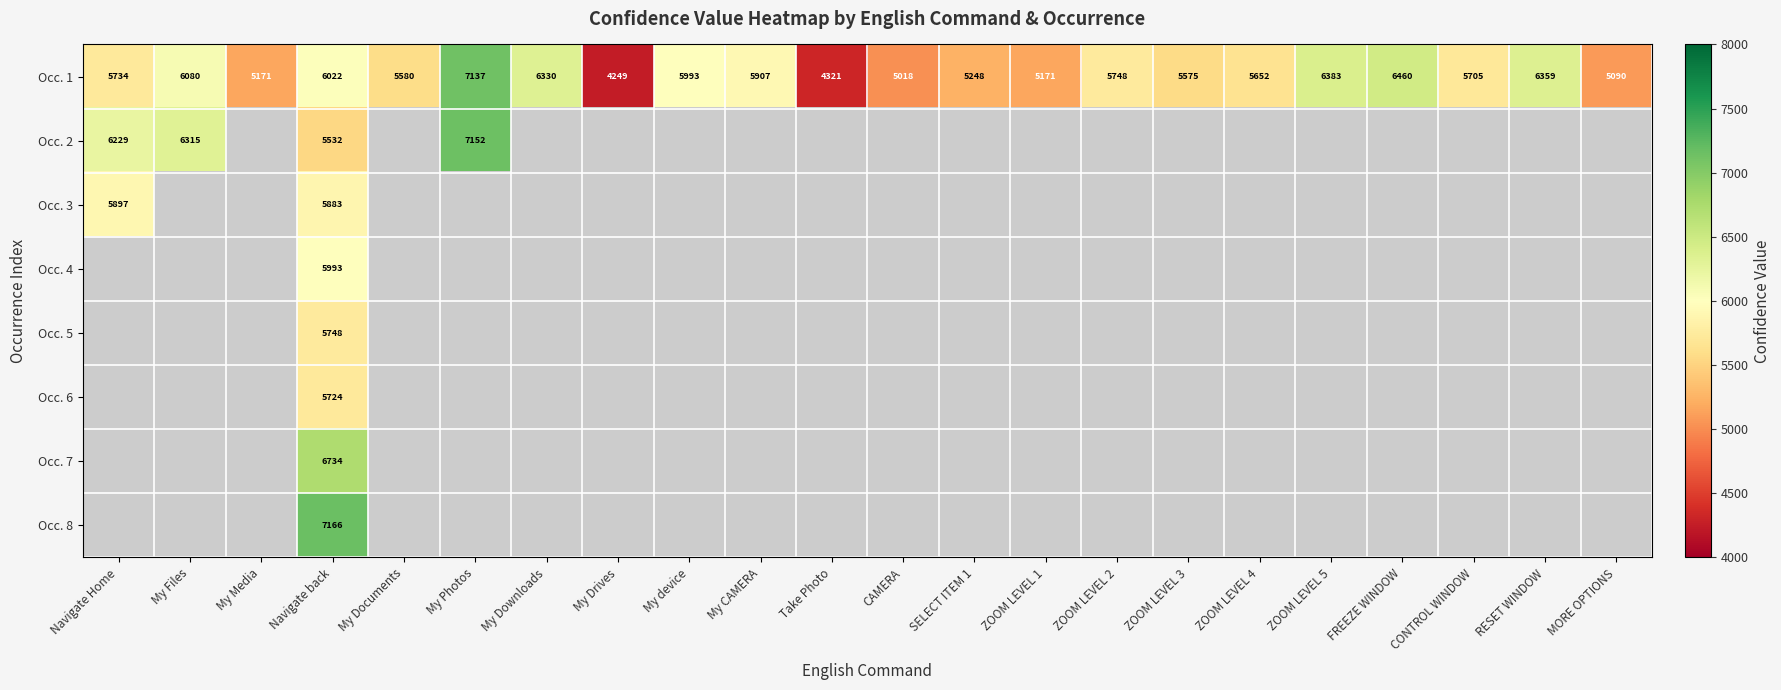

Where is Occ. 1 nearest to the value 5693?

CONTROL WINDOW